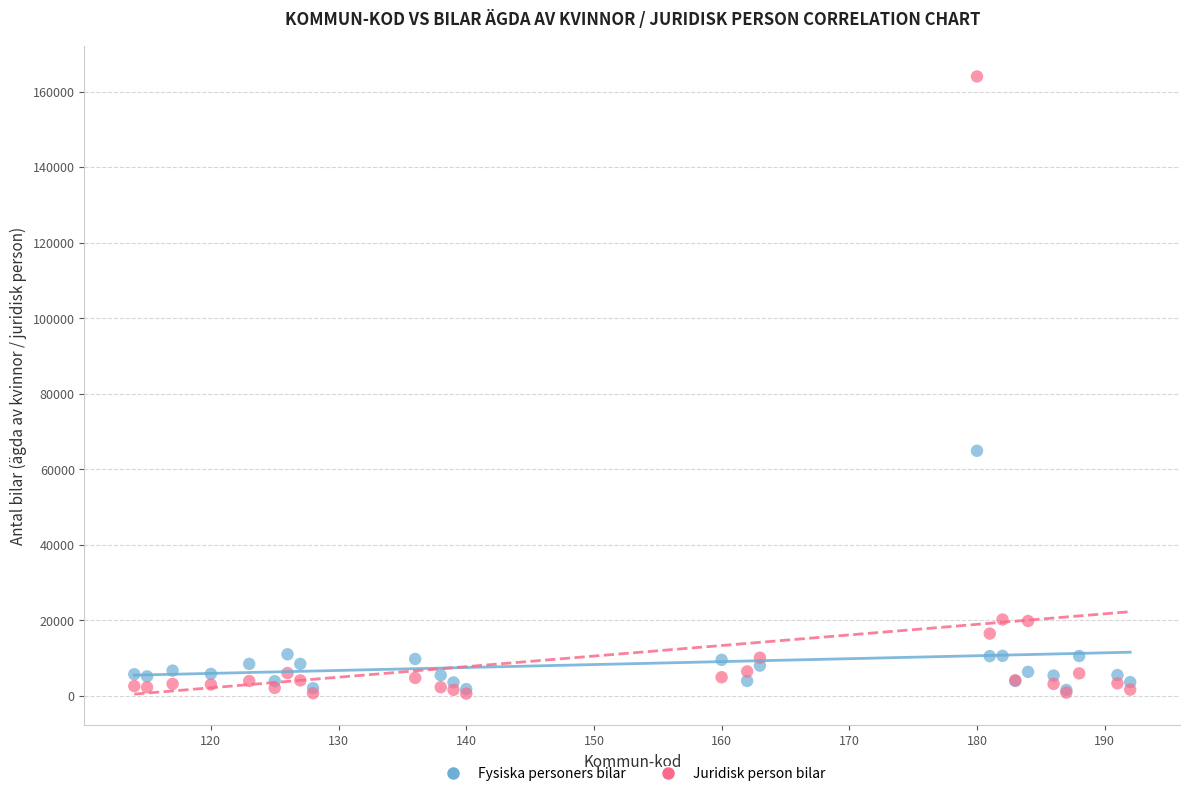

In the Juridisk person bilar series, what Y value is closest to 82325?

20257